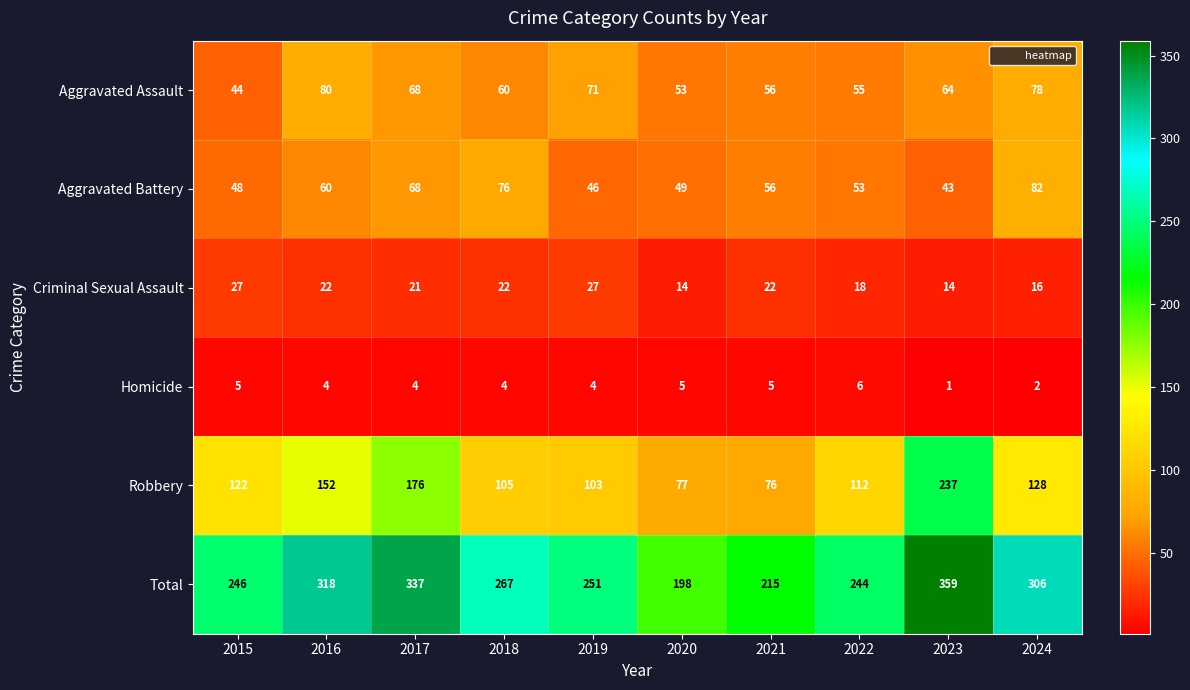

What is the sum of the Robbery values at 2019 and 2016?

255